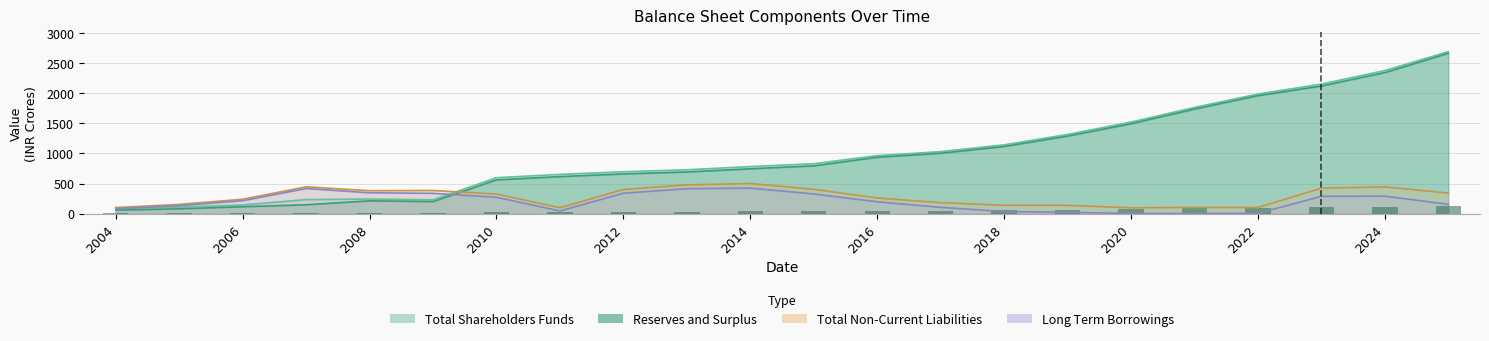

What is the sum of the Total Shareholders Funds values at 2024 and 2018?

3519.5